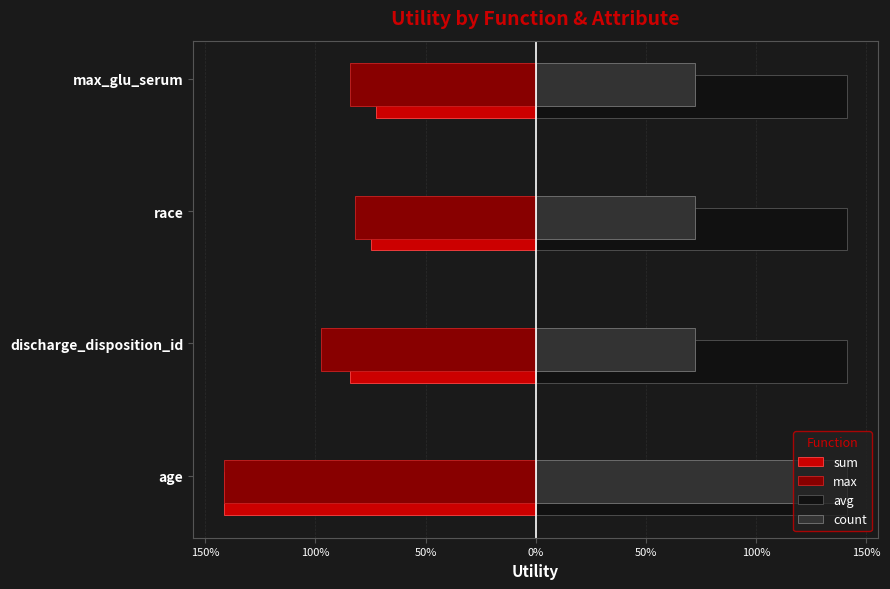

At how many categories does at least one series exceed 0?

4